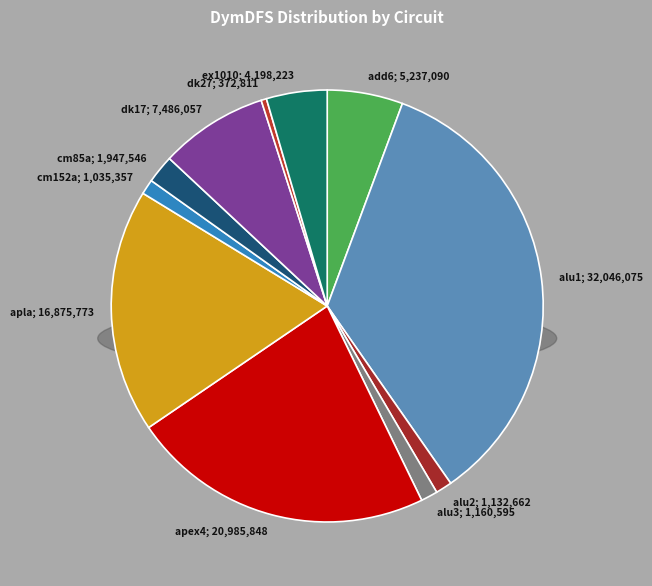

Count the number of slices in the pie.

11